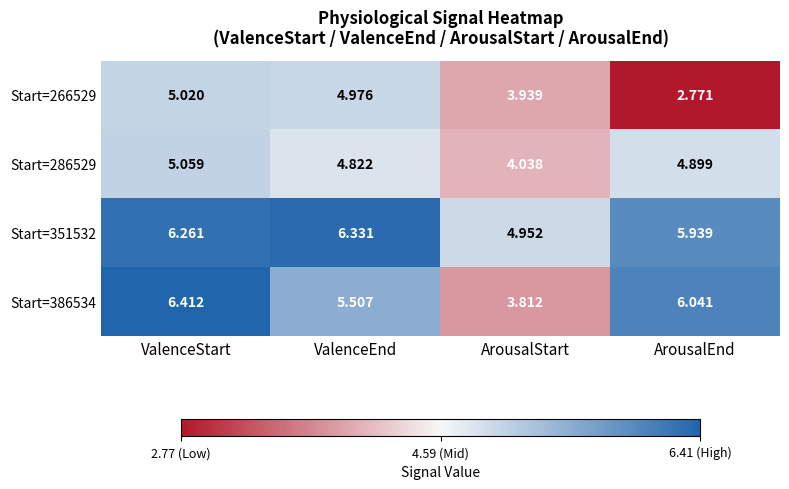

List the series in order of their peak value, highest first.

Start=386534, Start=351532, Start=286529, Start=266529